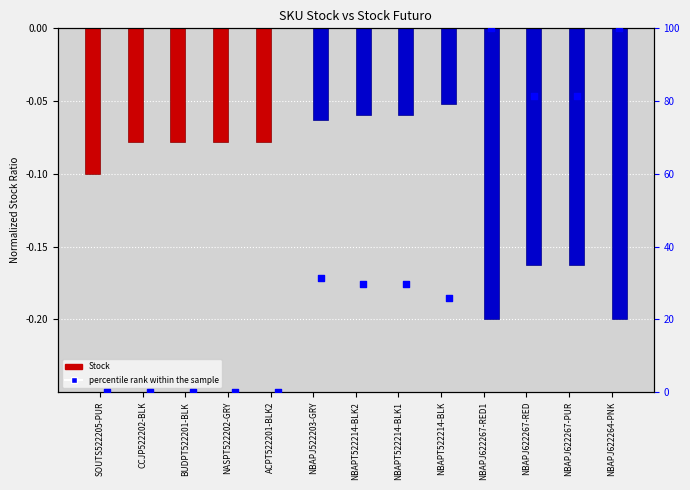

Which series contains the highest Y value?

percentile rank within the sample